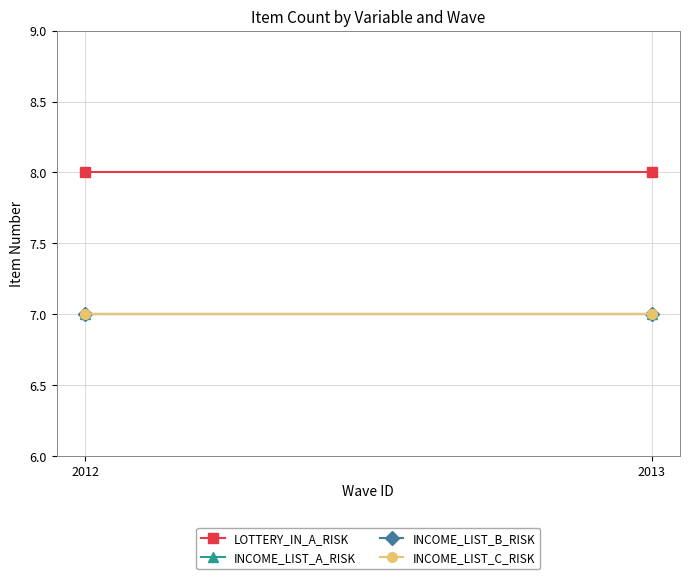

Is it true that INCOME_LIST_C_RISK equals 3 at 2012?

False